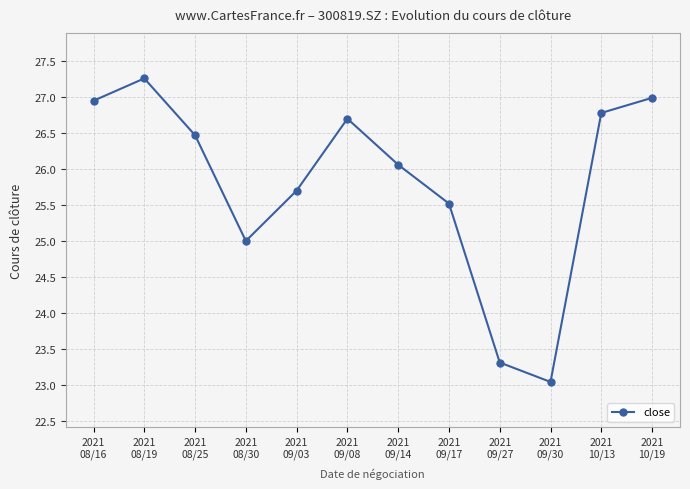

Between 2021
09/17 and 2021
09/27, which is larger?

2021
09/17